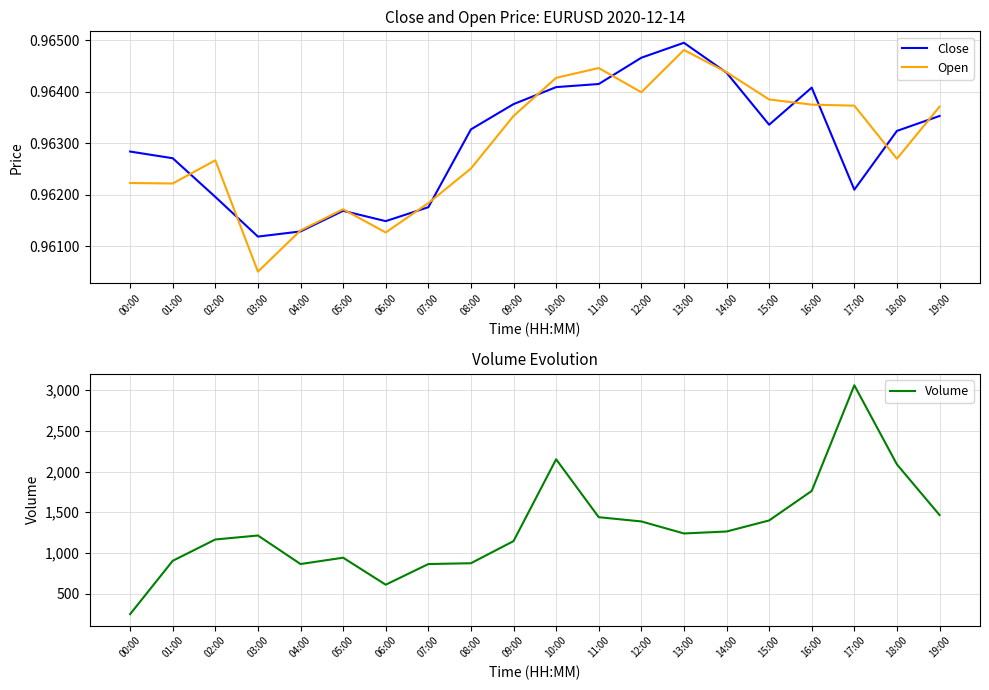

At which label does Volume reach its minimum?

00:00